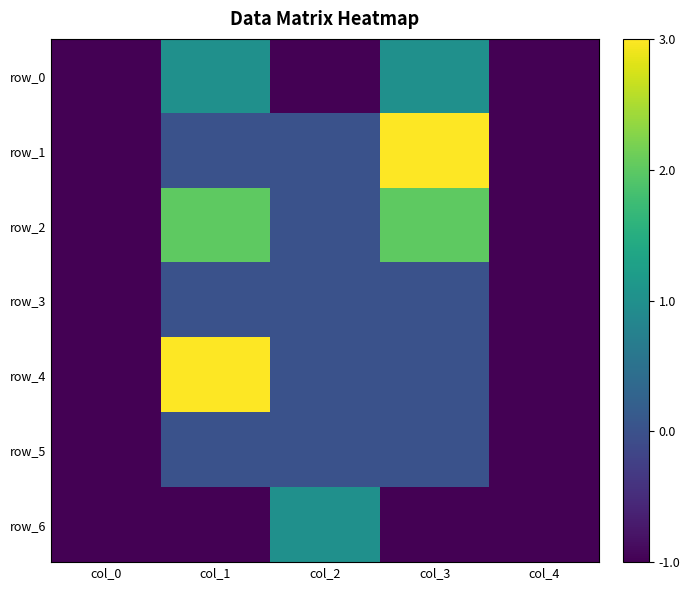

Which has a higher value, col_3 or col_0?

col_3